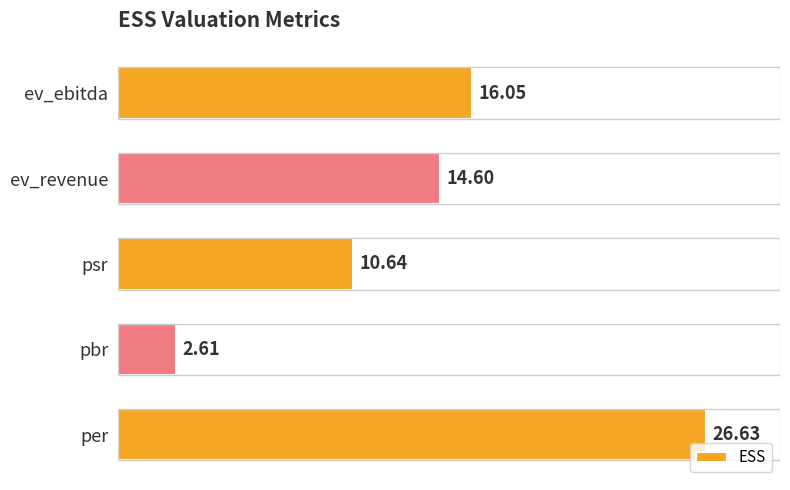

At which label is the value closest to 14?

ev_revenue